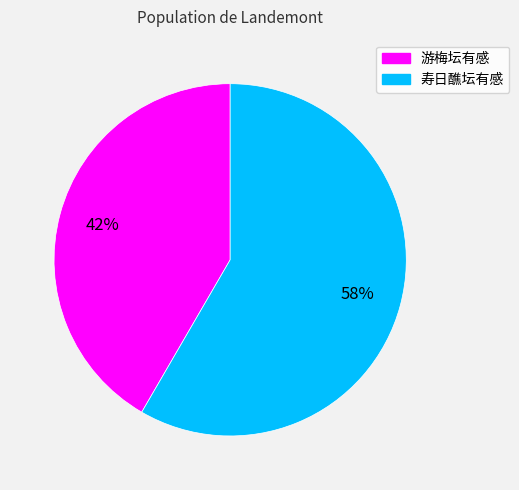

Rank the categories by value from highest to lowest.

寿日醮坛有感, 游梅坛有感